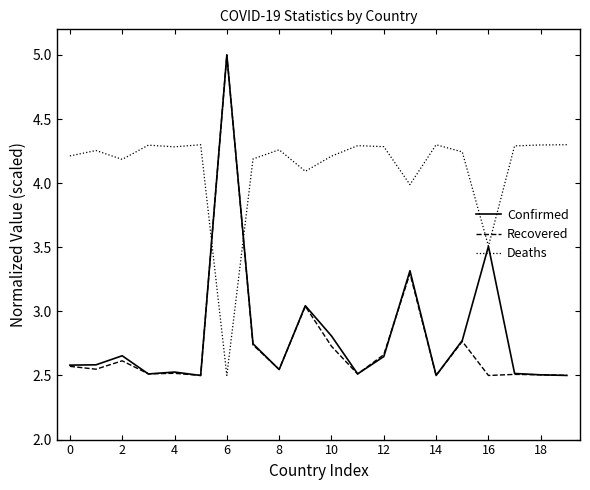

After their last crossing, which series has the higher values: Recovered or Deaths?

Deaths